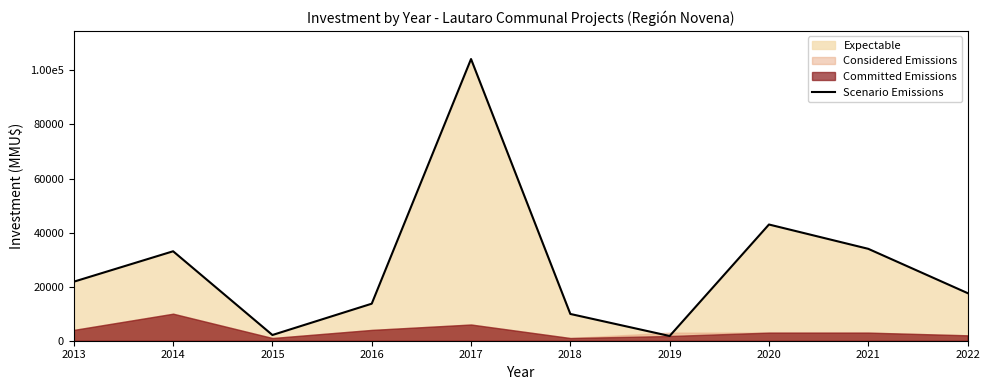

Reading right to left, list all the values displayed in this chart.

17621	34000	43000	1750	9903	104220	13700	2116	33098	21840